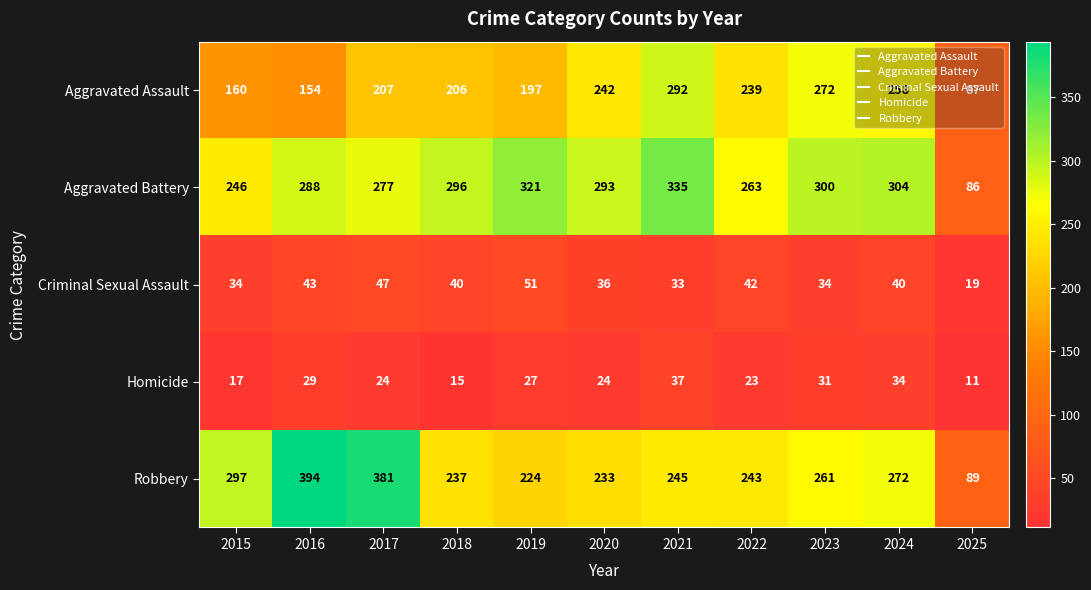

Is it true that Criminal Sexual Assault equals 36 at 2020?

True